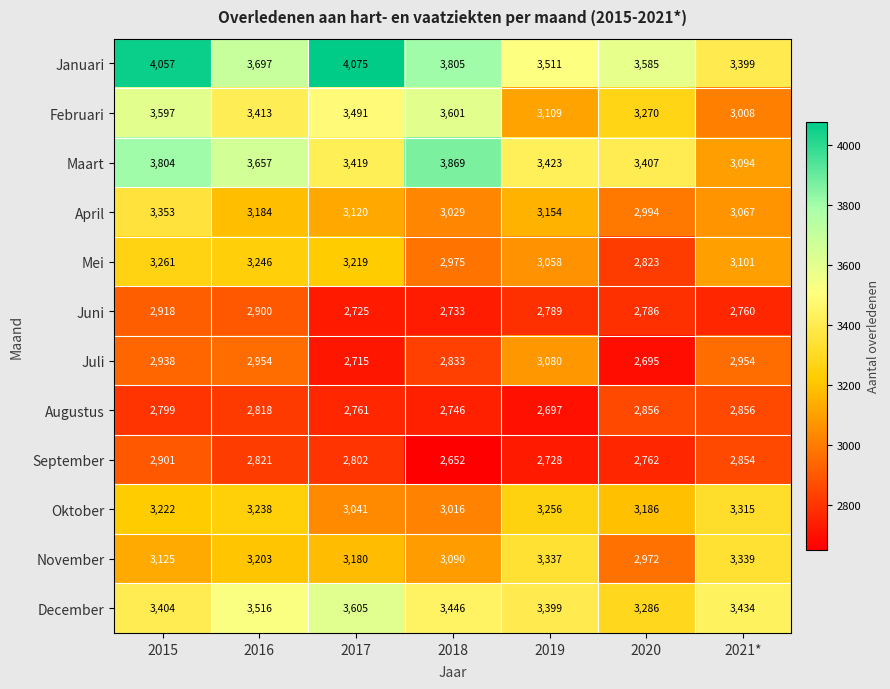

Is it true that December equals 4877 at 2019?

False